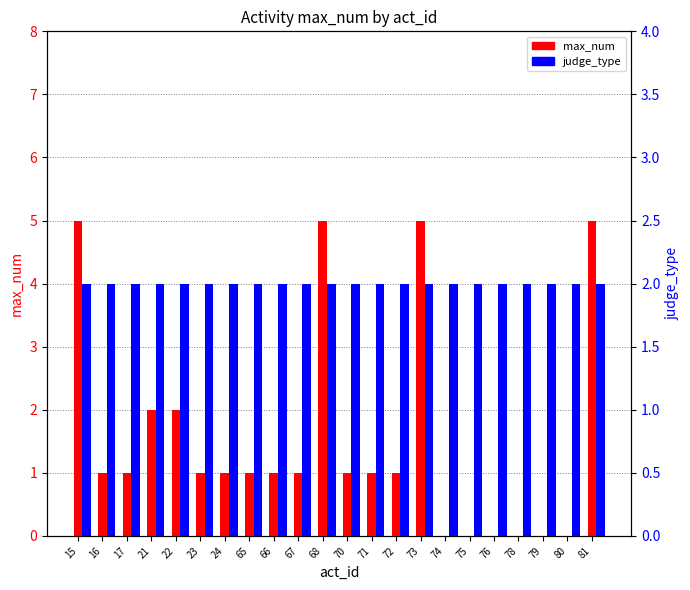

Reading left to right, what are all the values shown in this chart?

max_num: 5	1	1	2	2	1	1	1	1	1	5	1	1	1	5	0	0	0	0	0	0	5
judge_type: 2	2	2	2	2	2	2	2	2	2	2	2	2	2	2	2	2	2	2	2	2	2